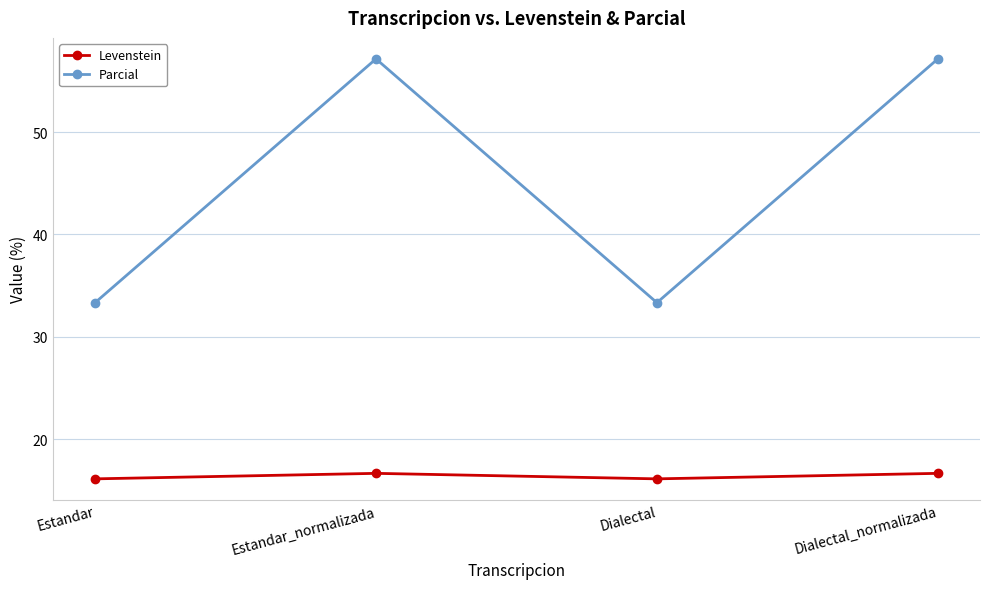

What are all the series names shown in the legend?

Levenstein, Parcial